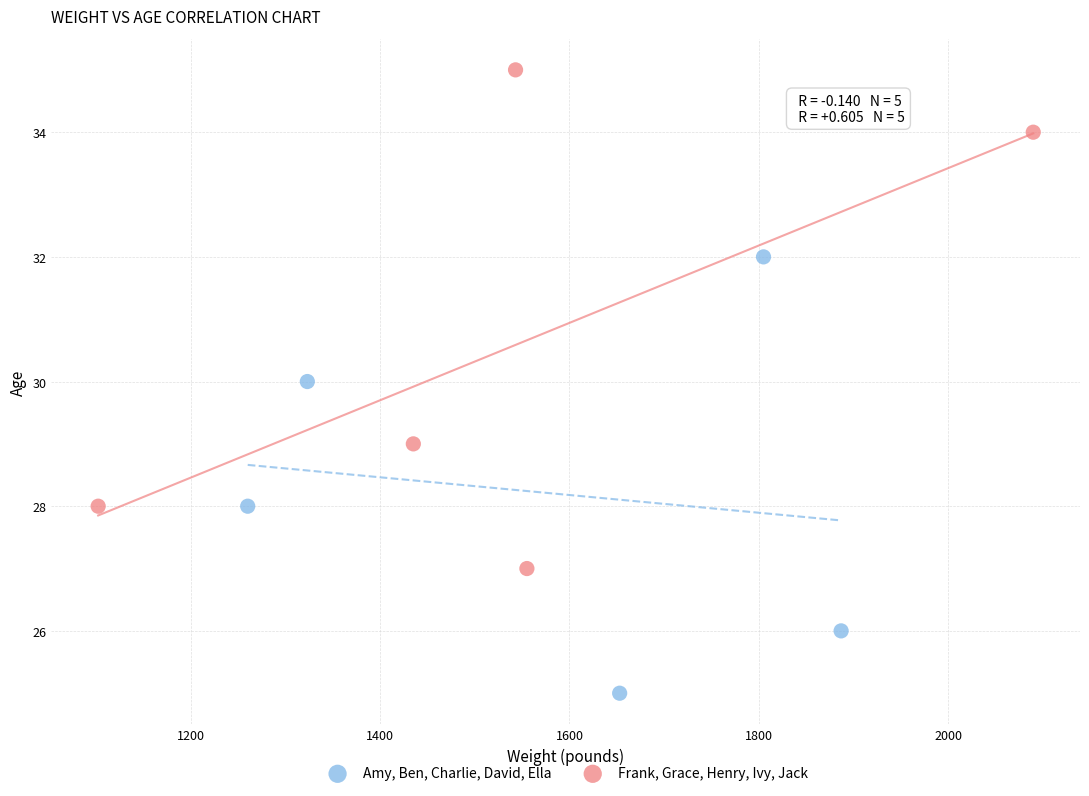

Which series contains the lowest Y value?

Amy, Ben, Charlie, David, Ella